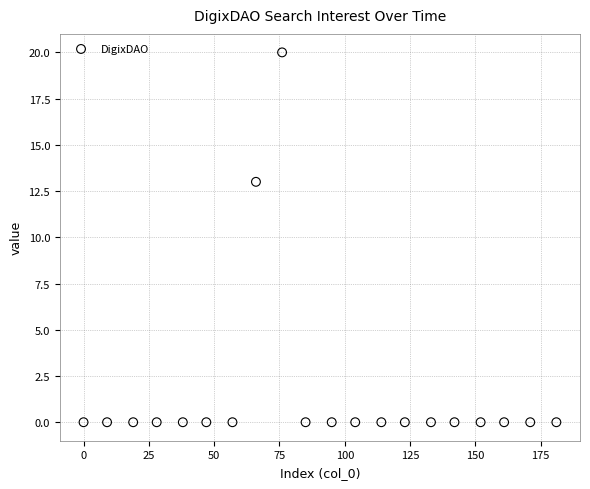

What Y value in the scatter plot is closest to 10?

13